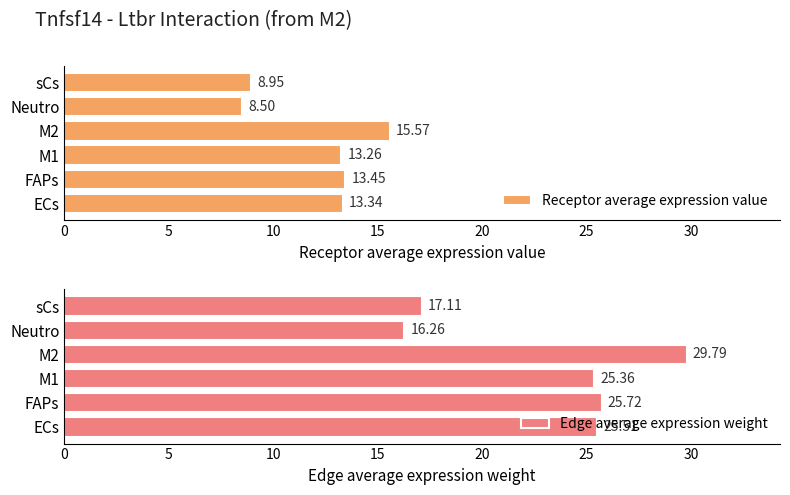

How many bars are there in each group?

2